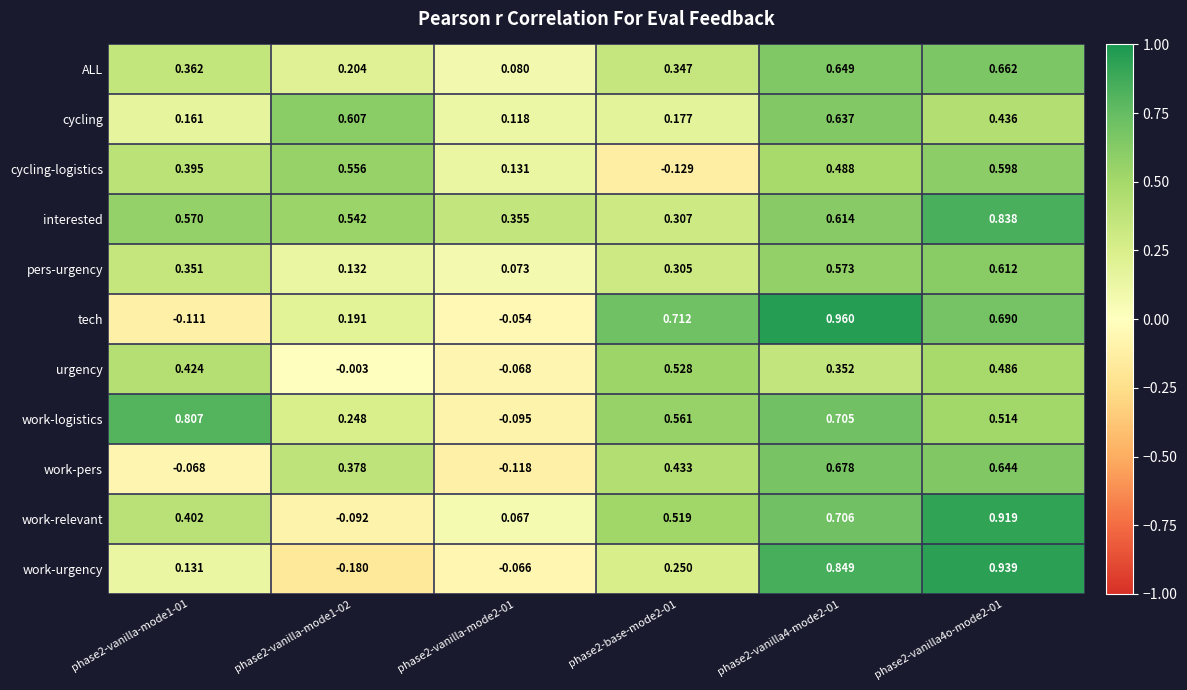

At how many categories does at least one series exceed 0?

6